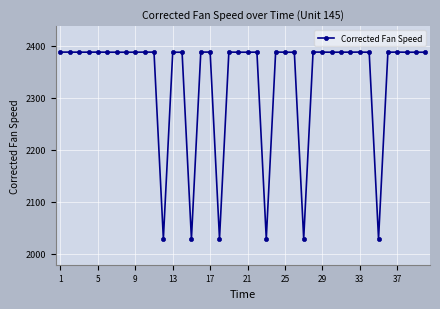

What is the smallest value displayed?

2028.4